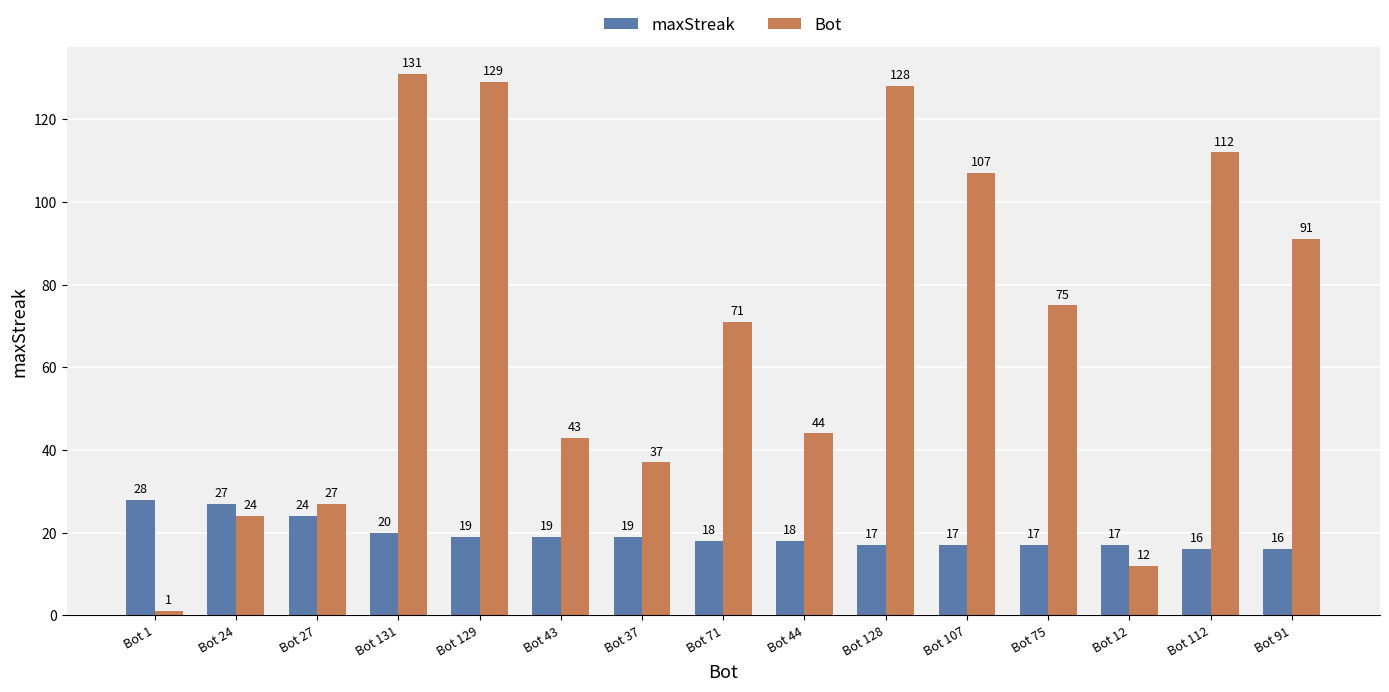

Which series has the widest spread of values?

Bot